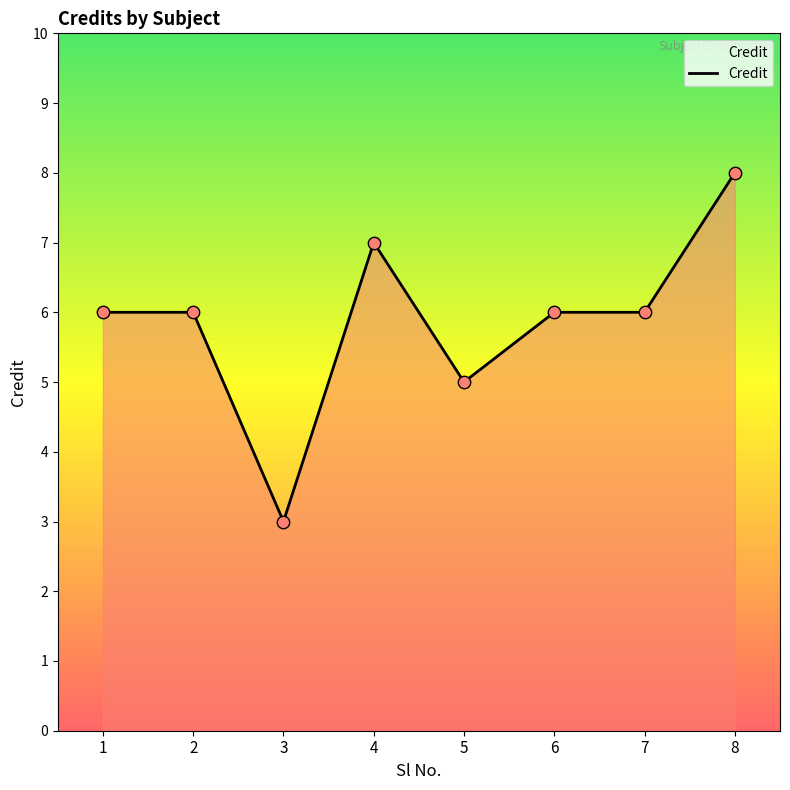

What is the ratio of the value at 4 to the value at 3?

2.3